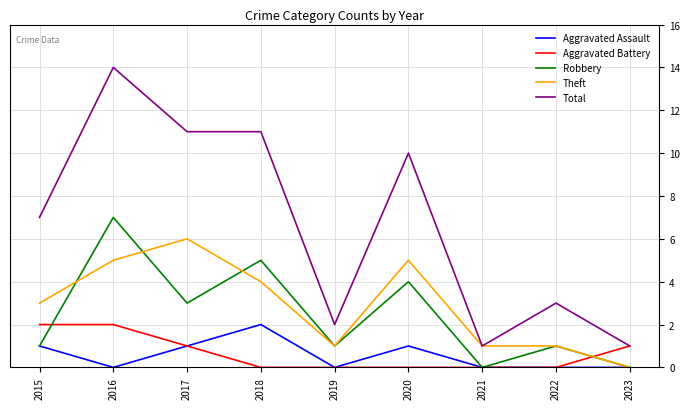

At how many categories does at least one series exceed 13?

1